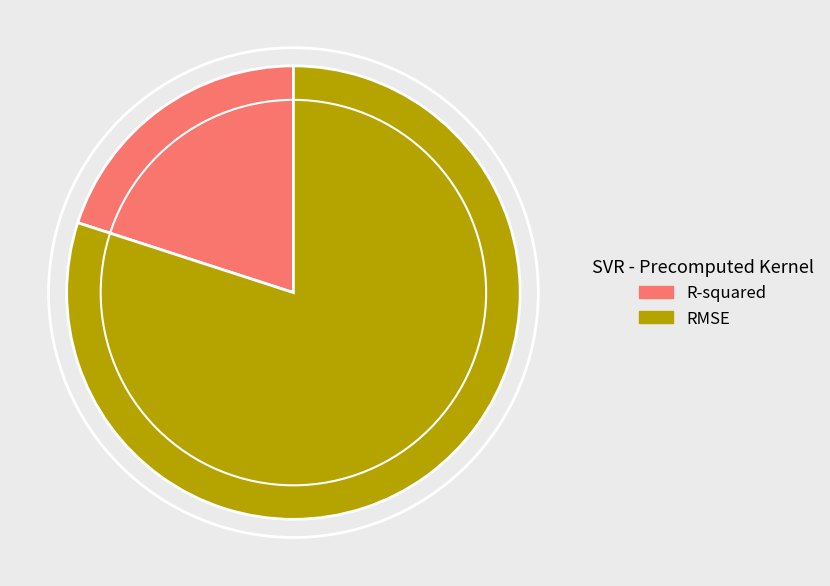

Rank the categories by value from highest to lowest.

RMSE, R-squared